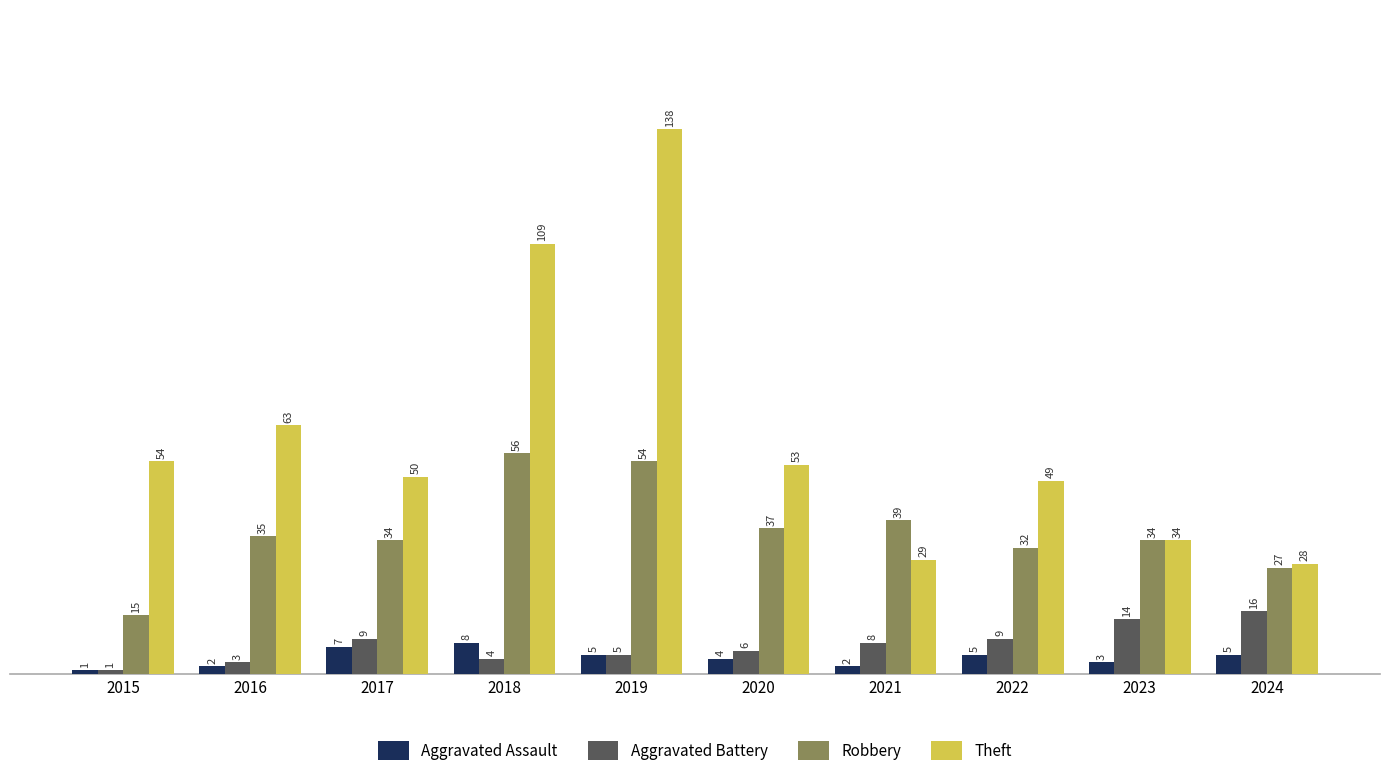

What is the approximate value of Aggravated Battery at 2020?

6